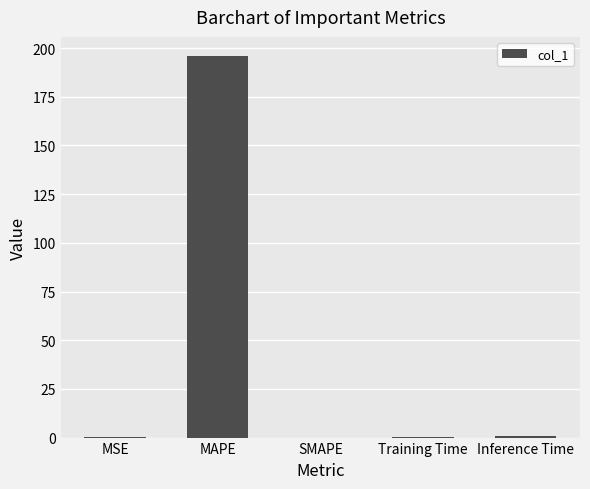

What value does the data have at MAPE?

195.9